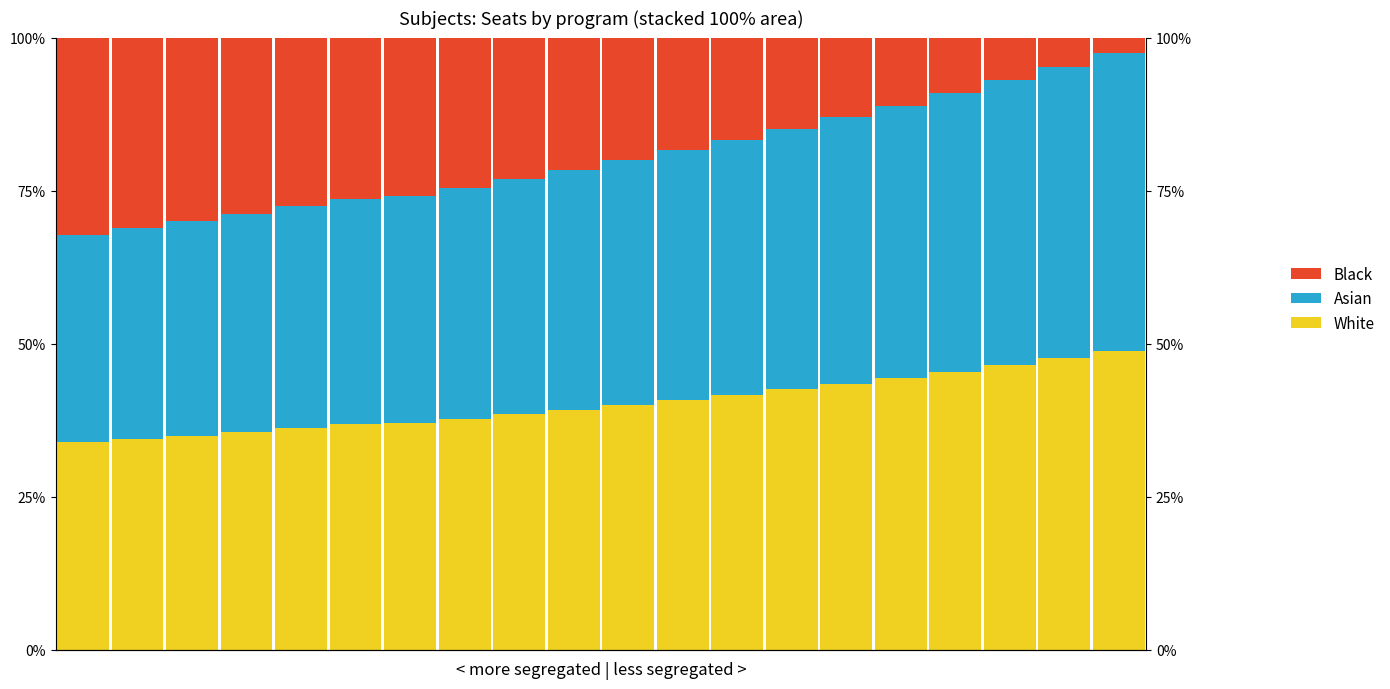

What is the difference between the highest and lowest values at 3?

6.8